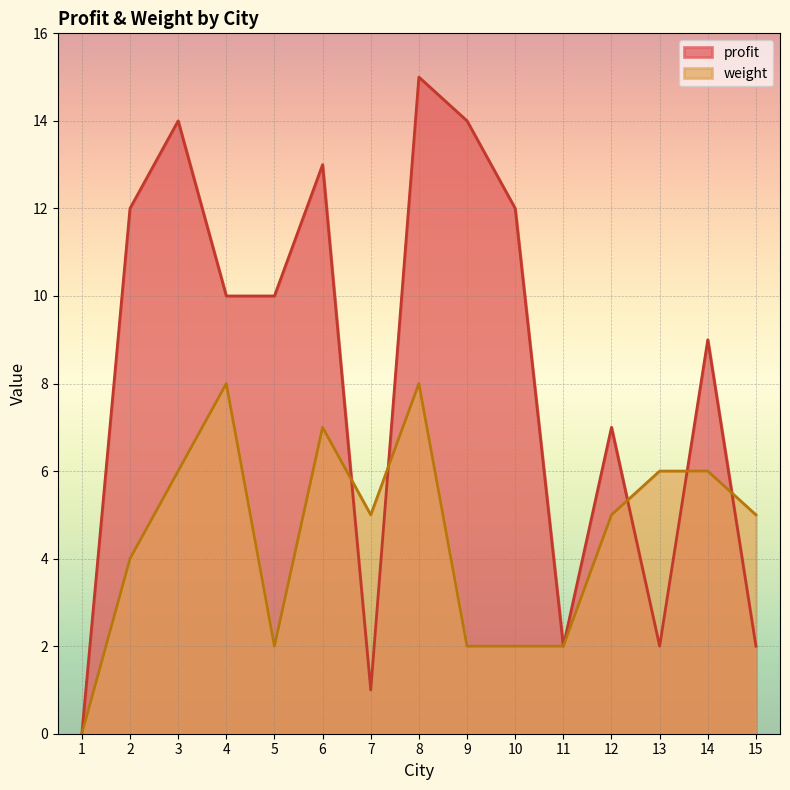

Which series has the widest spread of values?

profit